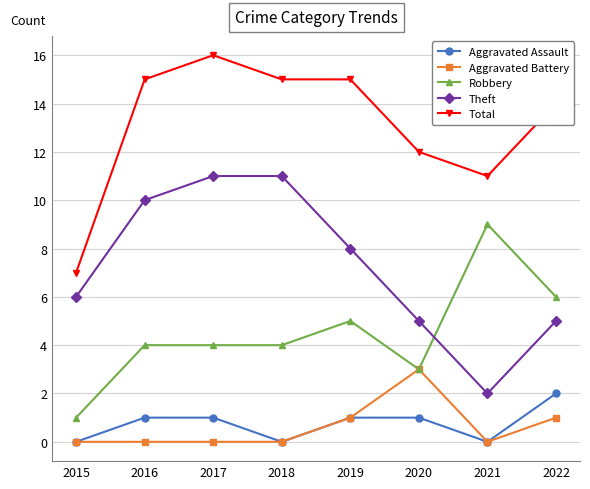

Which series changed the most between 2015 and 2018?

Total